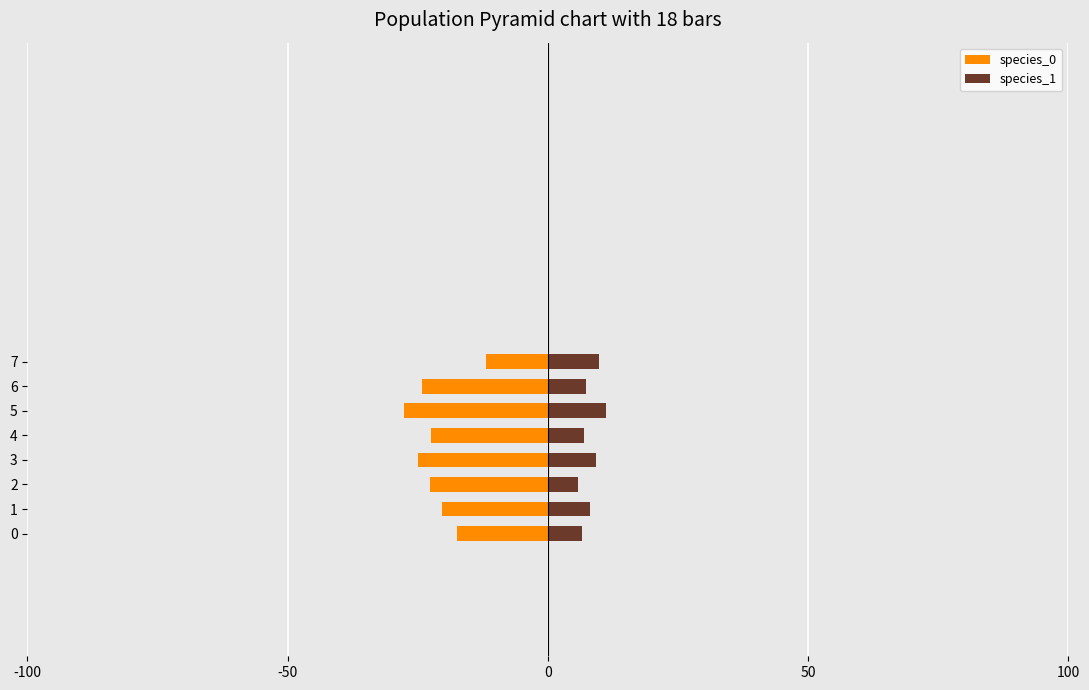

What is the minimum value for species_0?

-27.6